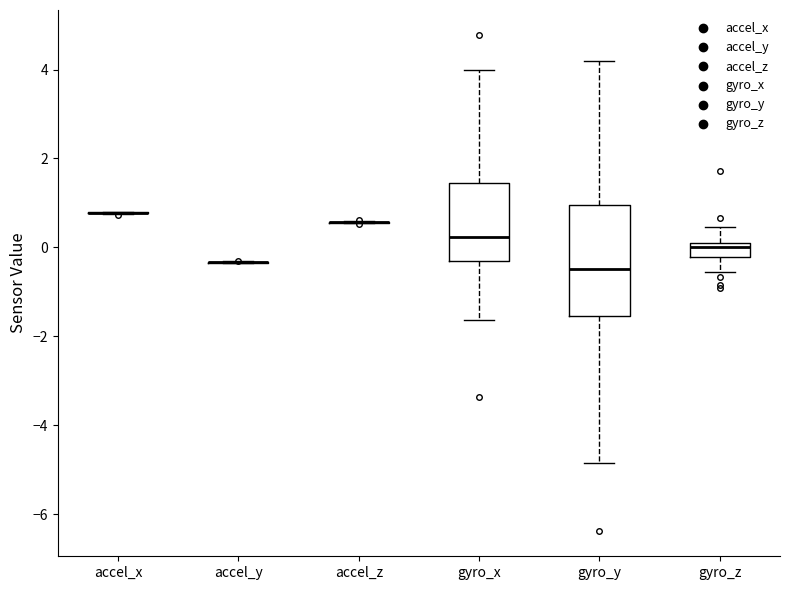

Reading left to right, transcribe this box plot: for each box, give where its median line is, the range the box spans, and where its two whiskers end, as read against the y-axis. The values are not printed on the chart, so give them approximately, as read against the axis.

accel_x: box collapsed to a line at 0.8, whiskers 0.8 to 0.8
accel_y: box collapsed to a line at -0.4, whiskers -0.4 to -0.4
accel_z: box collapsed to a line at 0.6, whiskers 0.6 to 0.6
gyro_x: median 0.2, box -0.4 to 1.4, whiskers -1.6 to 4.0
gyro_y: median -0.4, box -1.6 to 1.0, whiskers -4.8 to 4.2
gyro_z: median 0.0, box -0.2 to 0.2, whiskers -0.6 to 0.4